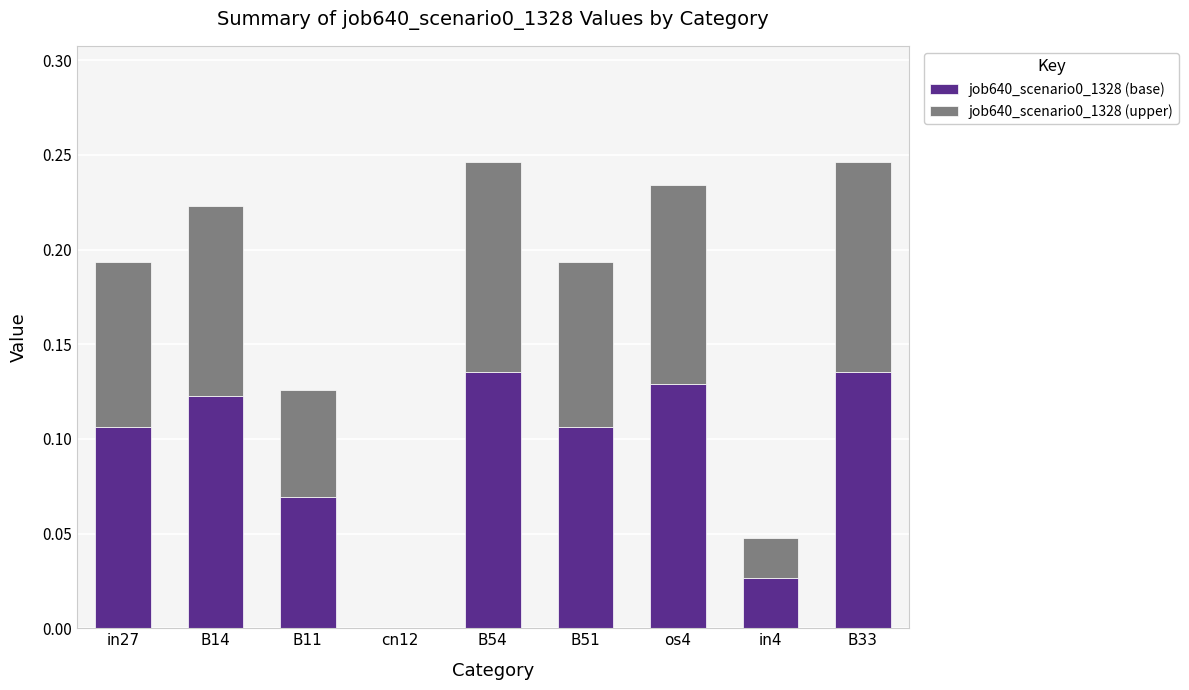

The value of job640_scenario0_1328 (base) at B33 is 0.1. True or false?

True